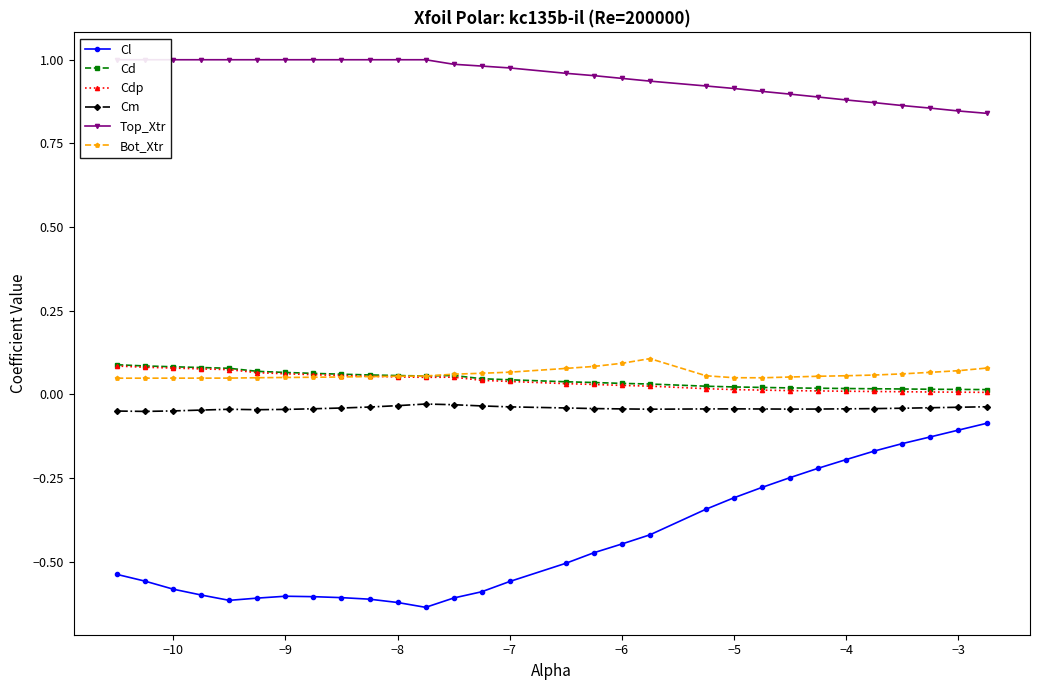

Which series has the largest total across all categories?

Top_Xtr